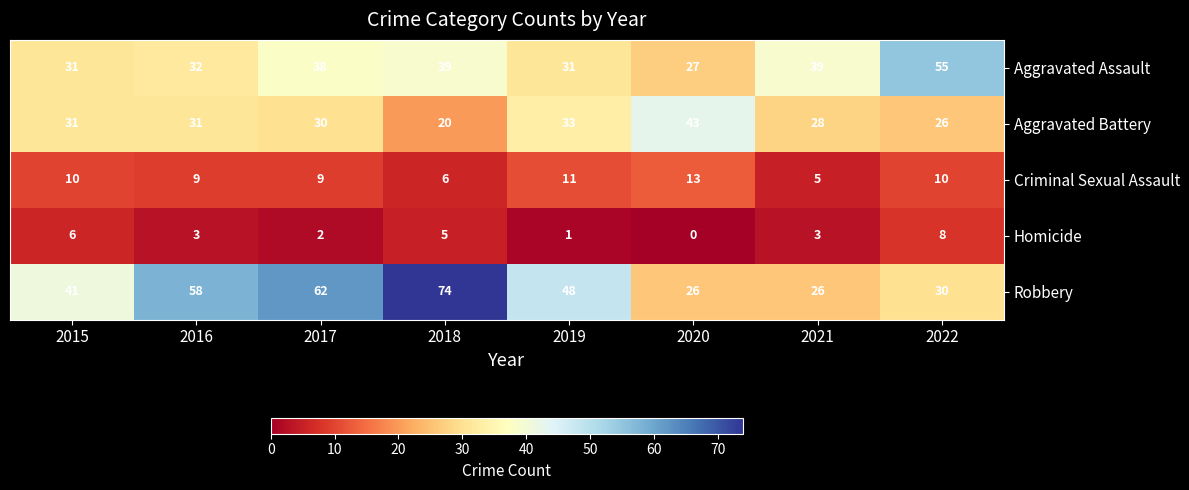

What is the maximum value shown in the chart?

74